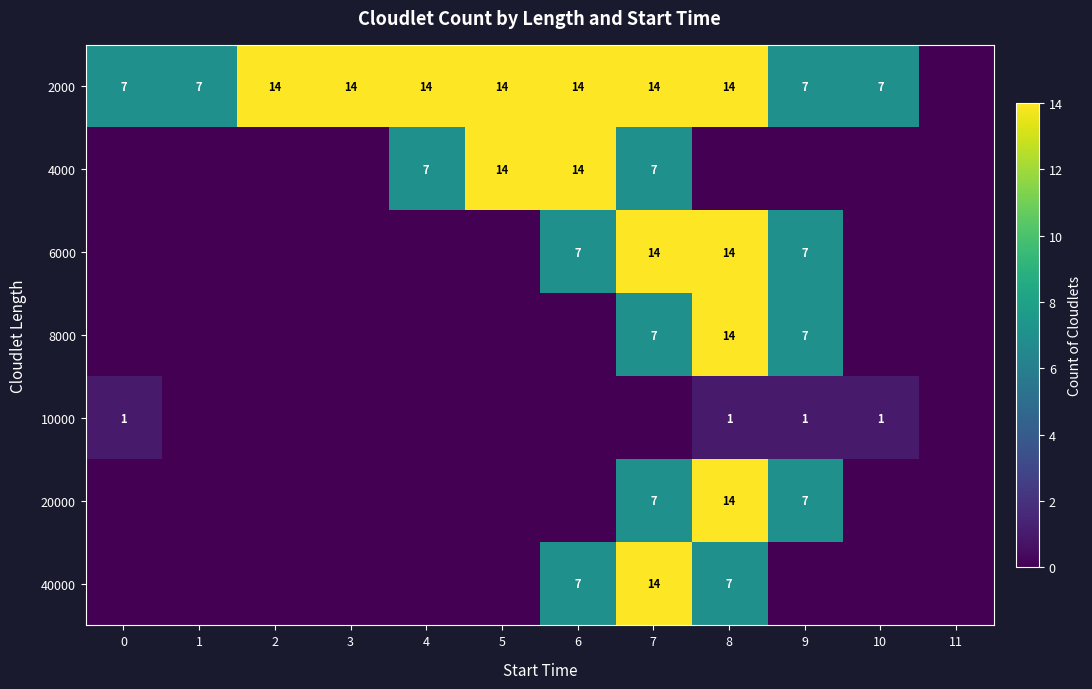

What is the sum of the 4000 values at 4 and 6?

21